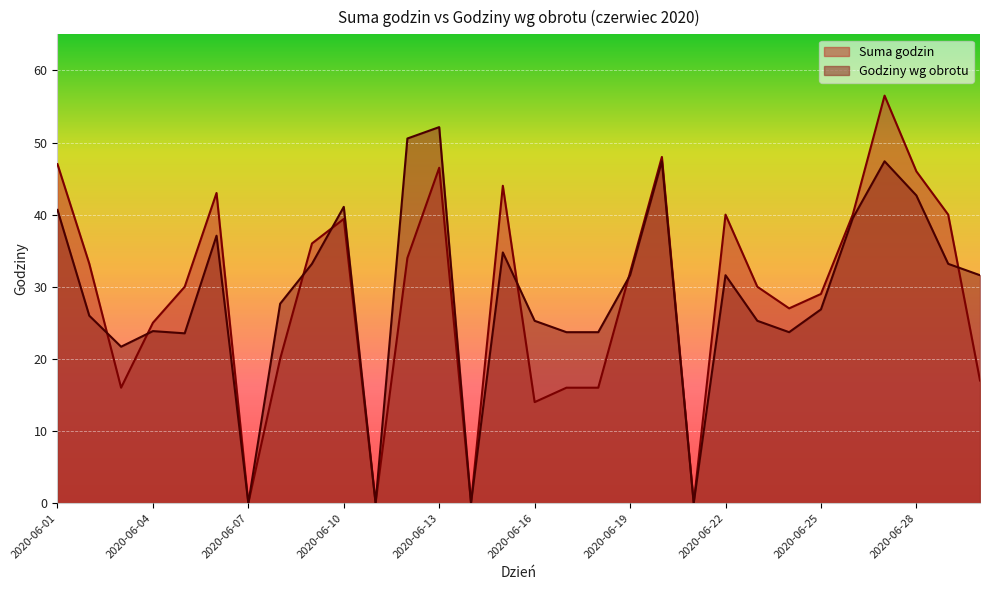

Reading left to right, transcribe all the data shown in this chart.

Suma godzin: 2020-06-01=47.0	2020-06-02=33.2	2020-06-03=16.0	2020-06-04=25.0	2020-06-05=30.0	2020-06-06=43.0	2020-06-07=0.0	2020-06-08=20.0	2020-06-09=36.0	2020-06-10=39.4	2020-06-11=0.0	2020-06-12=34.0	2020-06-13=46.5	2020-06-14=0.0	2020-06-15=44.0	2020-06-16=14.0	2020-06-17=16.0	2020-06-18=16.0	2020-06-19=32.0	2020-06-20=48.0	2020-06-21=0.0	2020-06-22=40.0	2020-06-23=30.0	2020-06-24=27.0	2020-06-25=29.0	2020-06-26=40.0	2020-06-27=56.5	2020-06-28=46.0	2020-06-29=40.0	2020-06-30=17.0
Godziny wg obrotu: 2020-06-01=40.7	2020-06-02=26.0	2020-06-03=21.7	2020-06-04=23.8	2020-06-05=23.5	2020-06-06=37.1	2020-06-07=0.0	2020-06-08=27.6	2020-06-09=33.2	2020-06-10=41.1	2020-06-11=0.0	2020-06-12=50.6	2020-06-13=52.1	2020-06-14=0.0	2020-06-15=34.8	2020-06-16=25.3	2020-06-17=23.7	2020-06-18=23.7	2020-06-19=31.6	2020-06-20=47.4	2020-06-21=0.0	2020-06-22=31.6	2020-06-23=25.3	2020-06-24=23.7	2020-06-25=26.9	2020-06-26=39.5	2020-06-27=47.4	2020-06-28=42.7	2020-06-29=33.2	2020-06-30=31.6